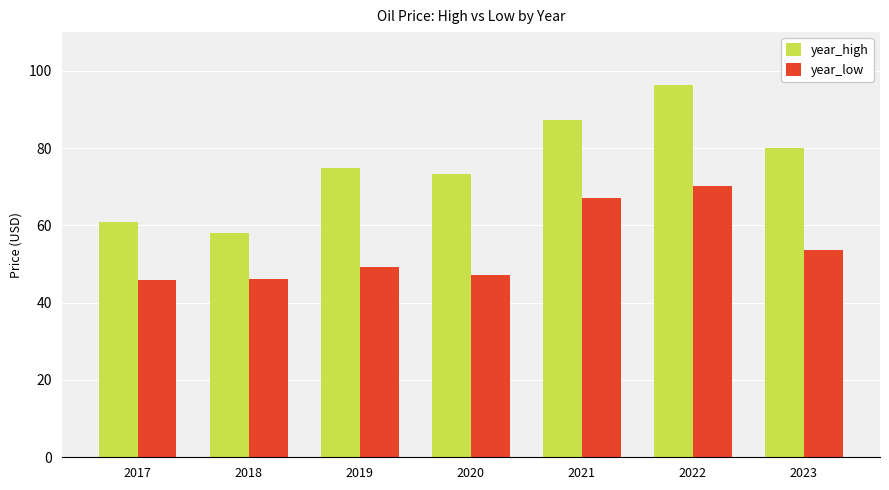

What is the value of the year_low bar at the 6th from the left?

70.2